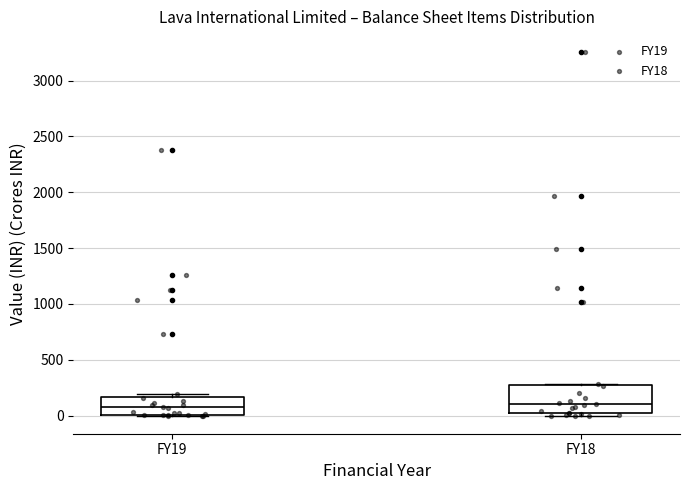

Reading left to right, transcribe this box plot: for each box, give where its median line is, the range the box spans, and where its two whiskers end, as read against the y-axis. The values are not printed on the chart, so give them approximately, as read against the axis.

FY19: median 50, box 0 to 150, whiskers 0 to 200
FY18: median 100, box 0 to 250, whiskers 0 (just below the box's lower edge) to 300